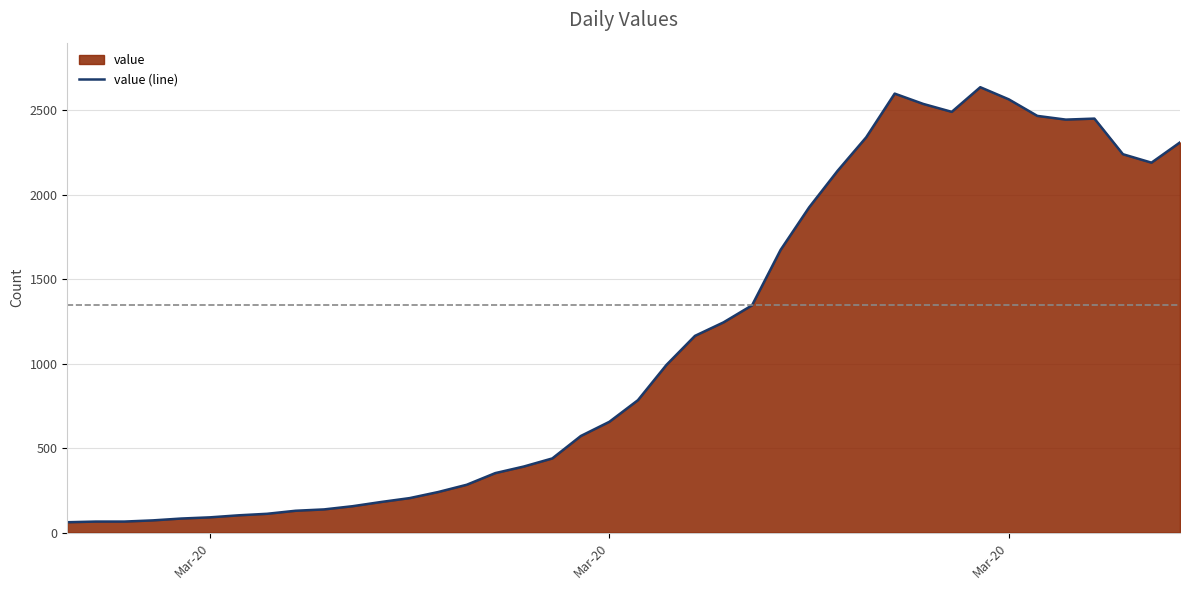

What is the minimum value shown in the chart?

61